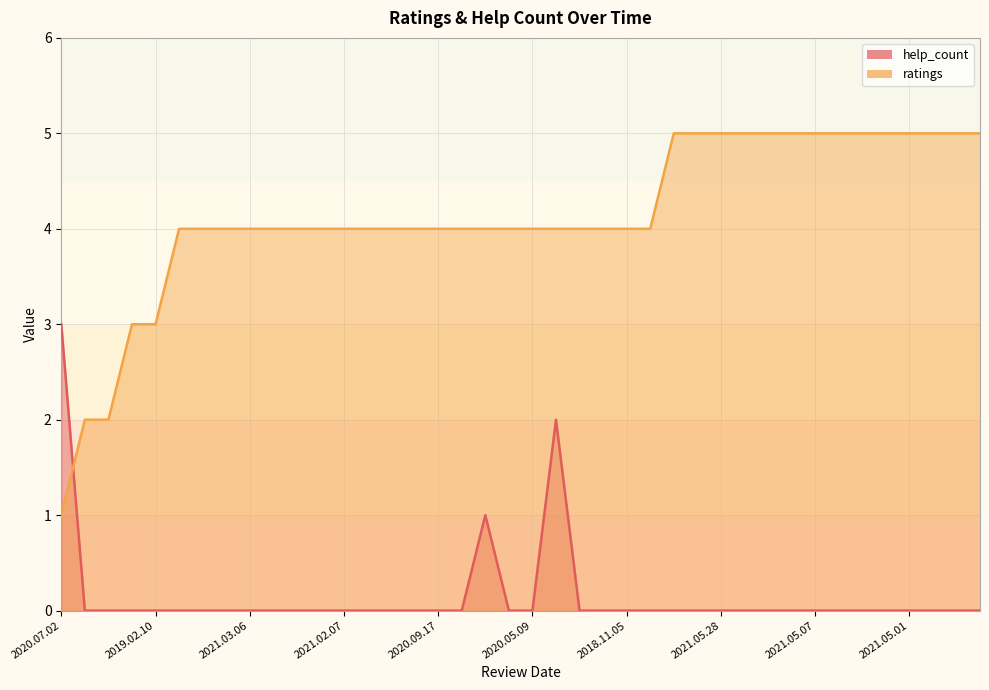

What is the maximum value for ratings?

5